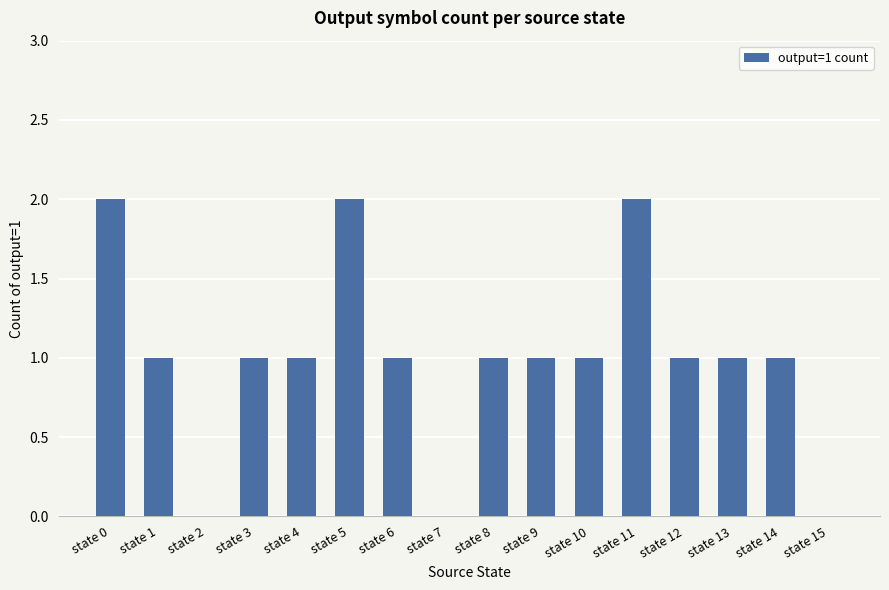

Reading right to left, what are all the values shown in this chart?

0	1	1	1	2	1	1	1	0	1	2	1	1	0	1	2